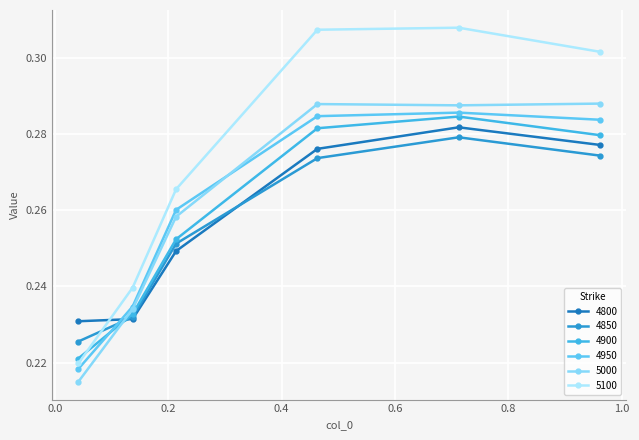

Does the chart have visible grid lines?

Yes